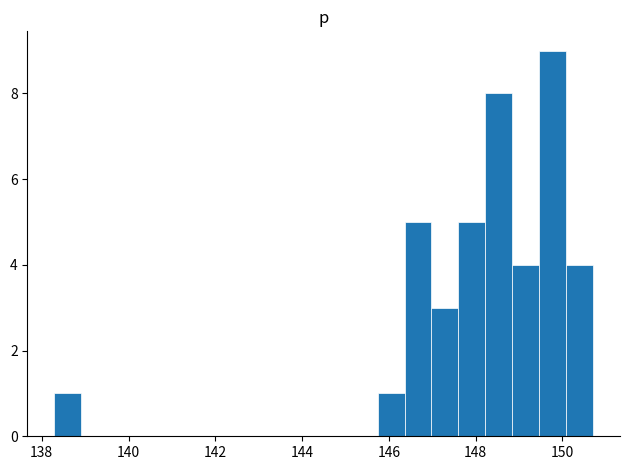

Around what value on the x-axis is the tallest bar? Give the approximate position of its centre, as read against the axis.

149.8